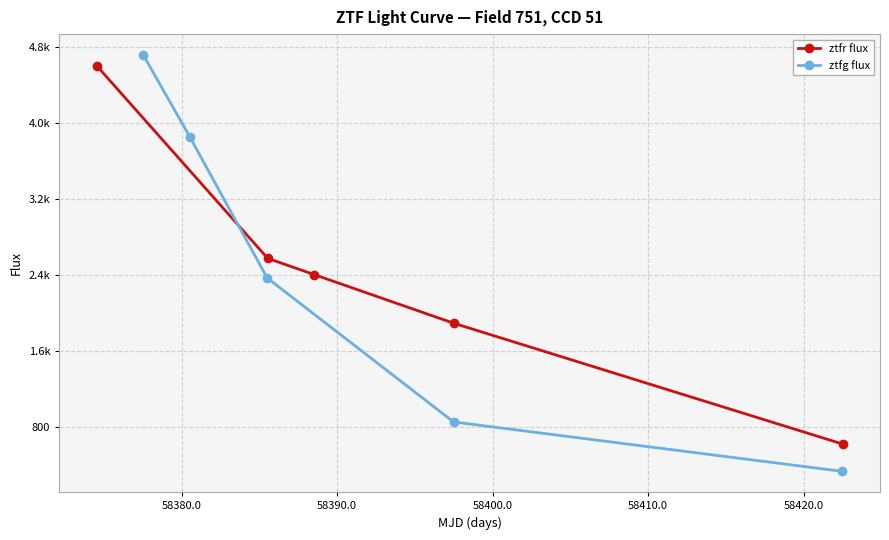

Which series has the largest total across all categories?

ztfg flux